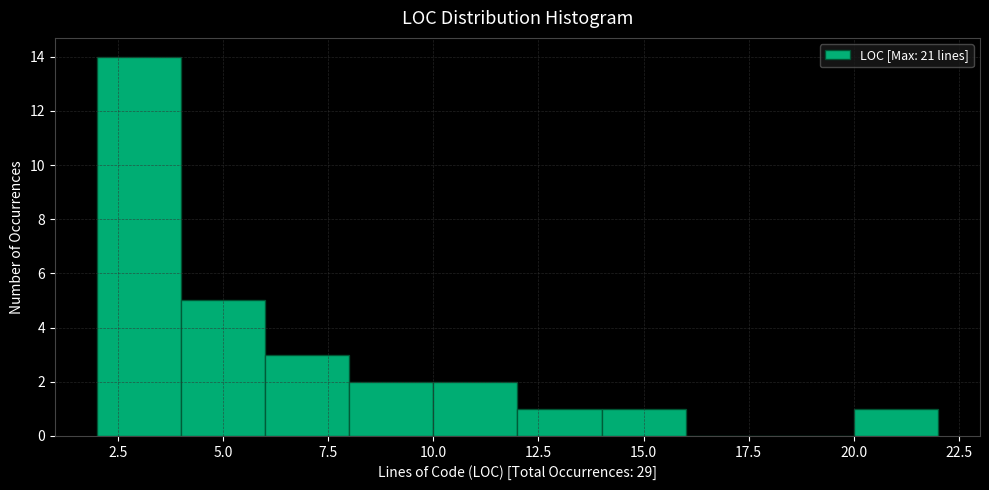

How tall is the bar that spans 12 to 14 on the x-axis? The values are not printed on the chart, so give them approximately, as read against the axis.

1